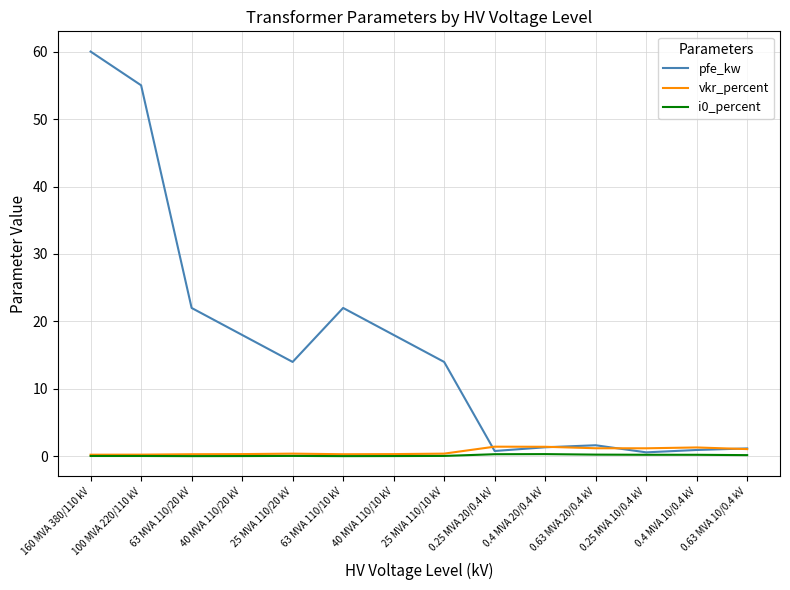

At which category is the sum across all series the highest?

160 MVA 380/110 kV